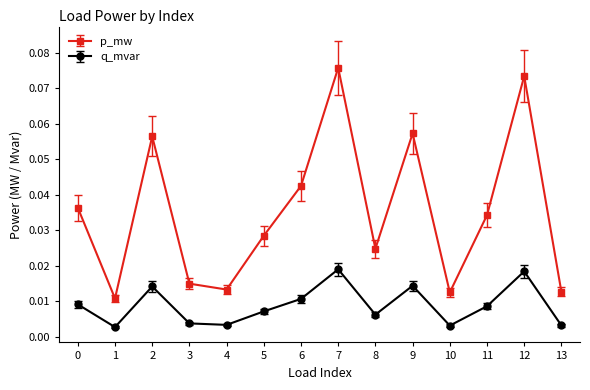

Where is the first local minimum for q_mvar?

1